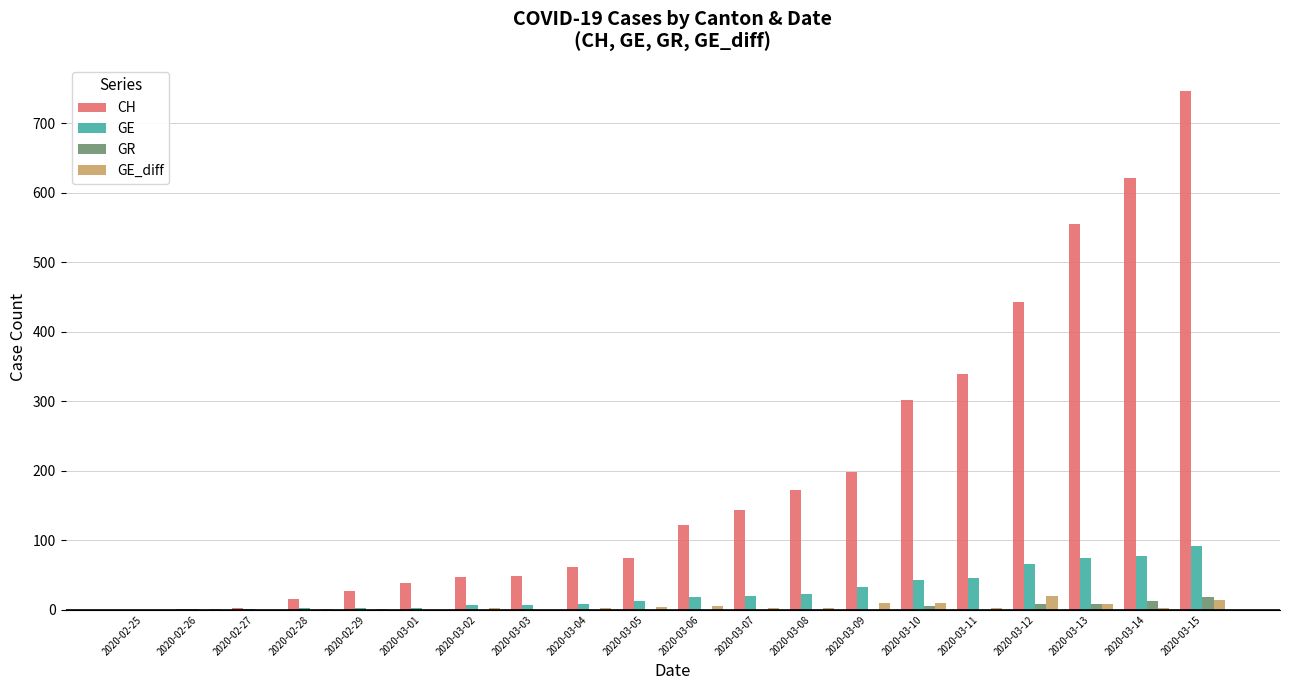

True or false: GE has a value of 59 at 2020-02-25.

False